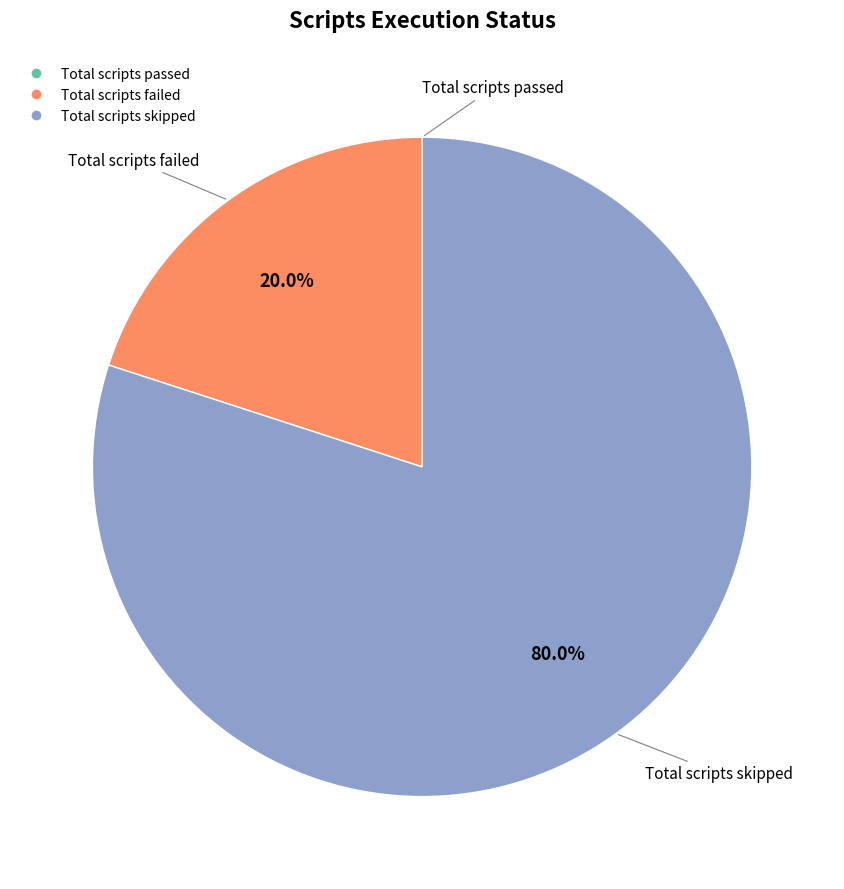

Is it true that Total scripts failed is 20% of the pie?

True